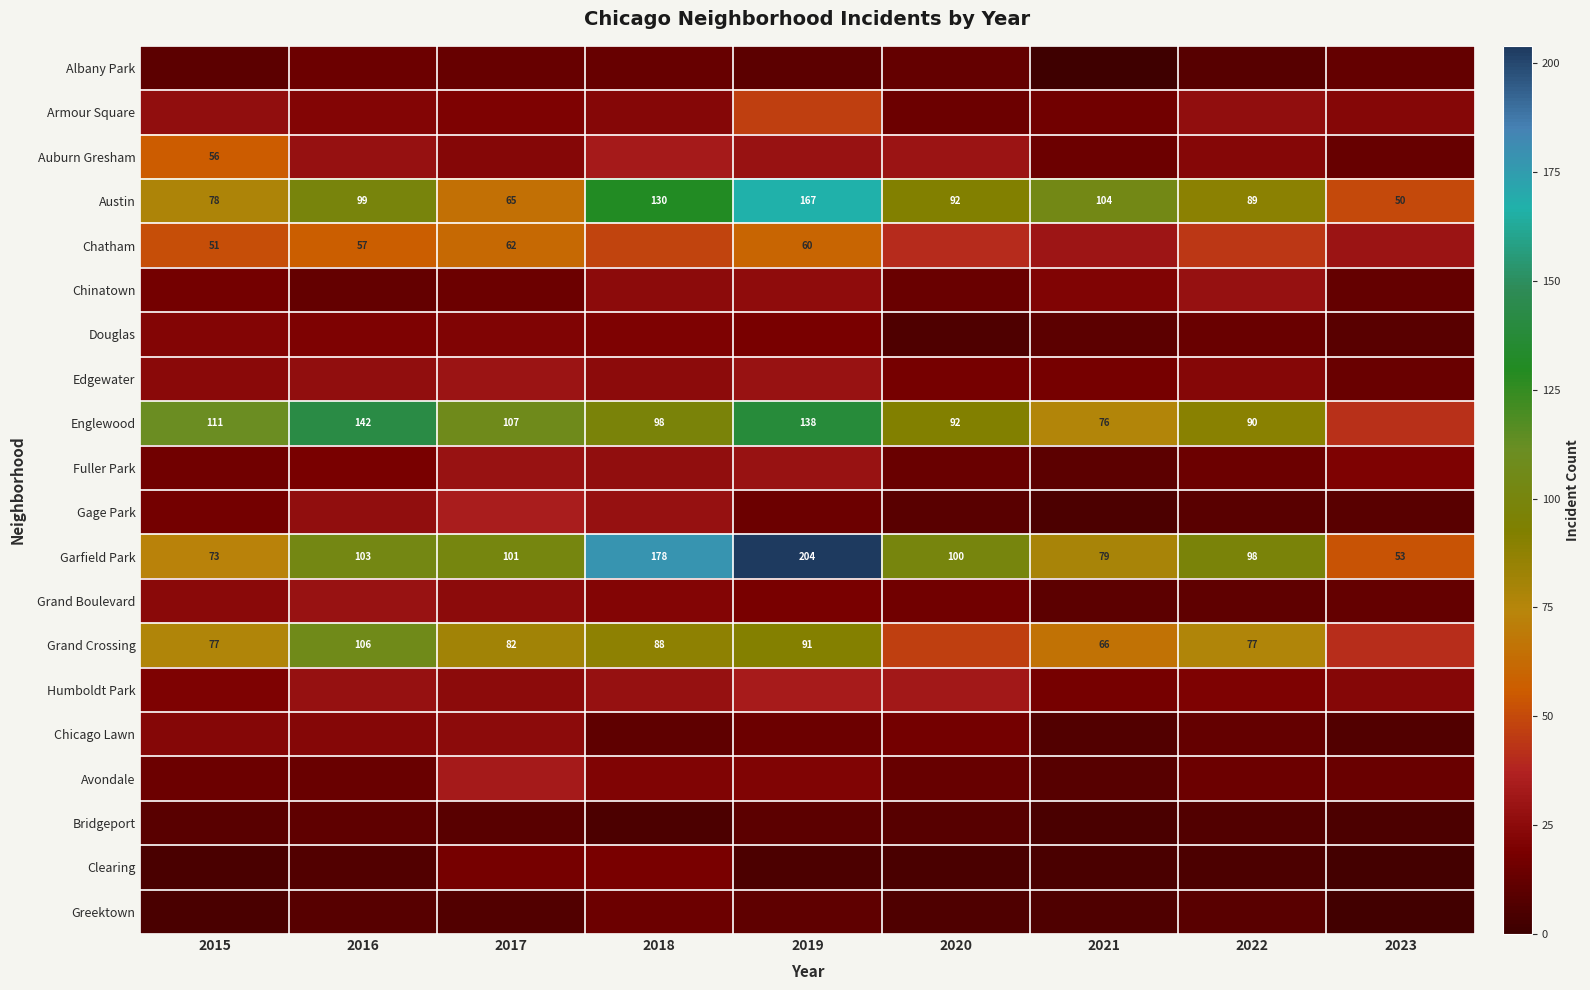

True or false: Englewood has a value of 184 at 2017.

False